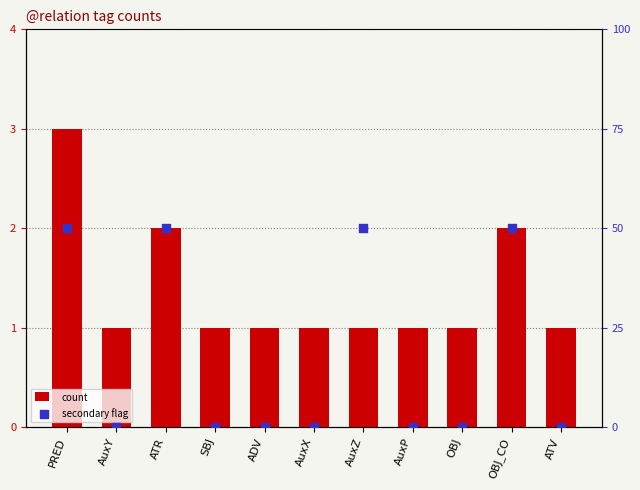

Is the value of count at ATR greater than the value of secondary flag at PRED?

No